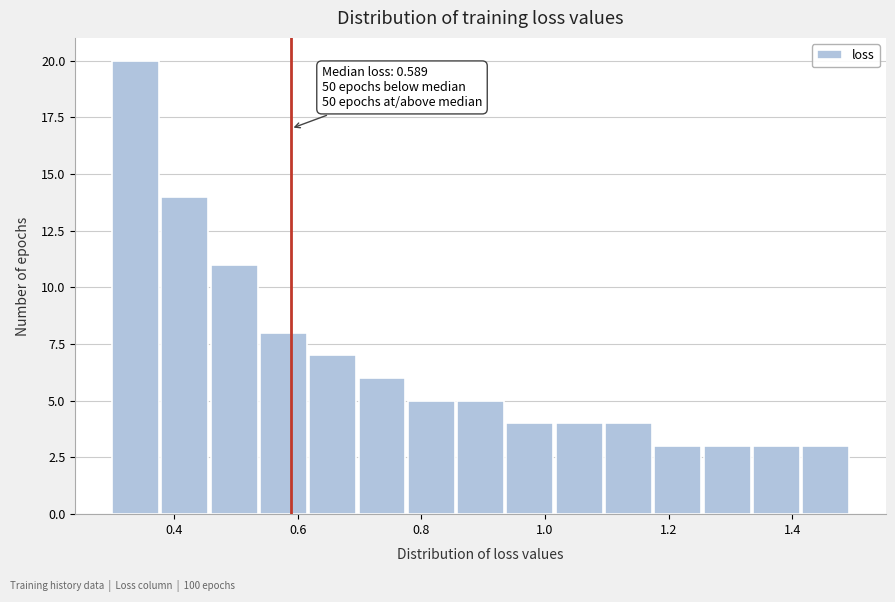

Around what value on the x-axis is the tallest bar? Give the approximate position of its centre, as read against the axis.

0.34